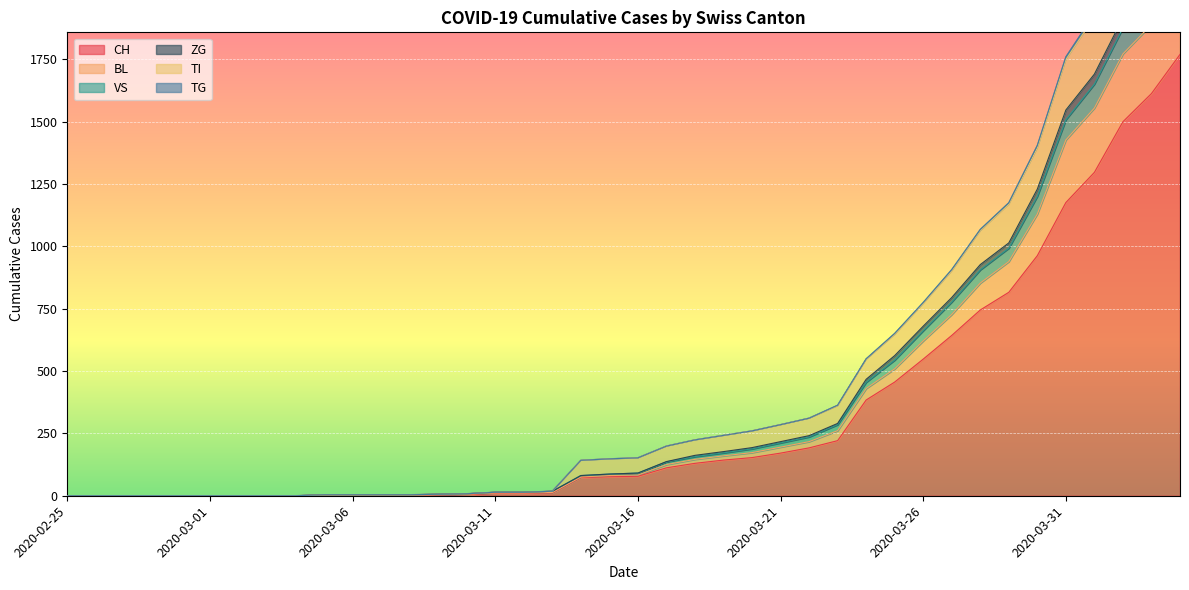

What is the difference between the second highest and minimum values in the ZG series?

2043